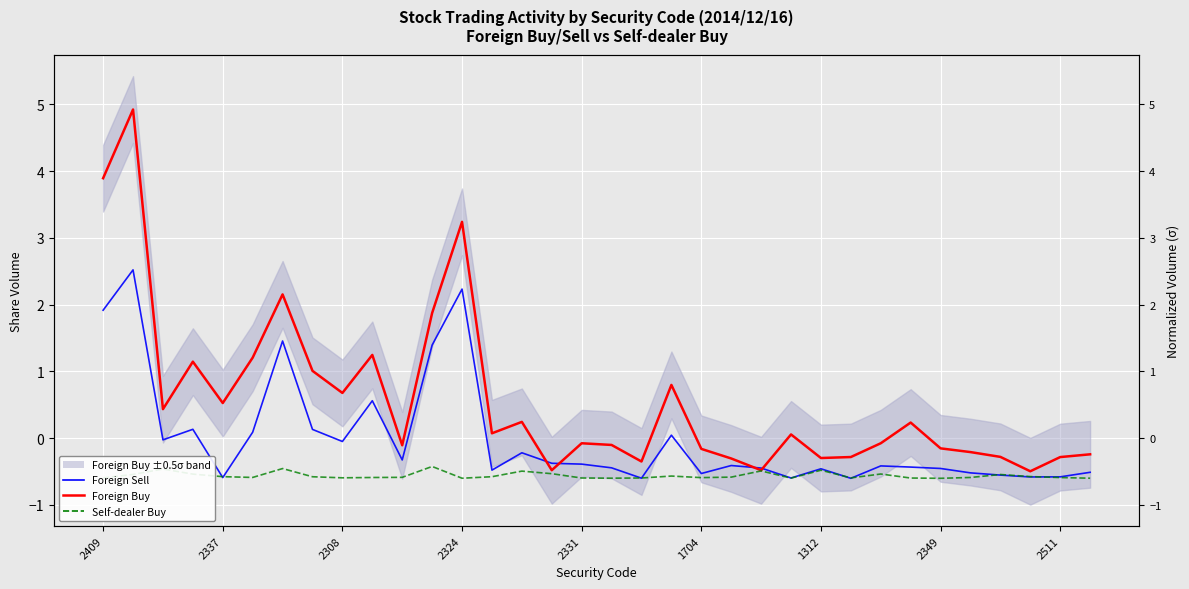

How many lines are shown in the chart?

3